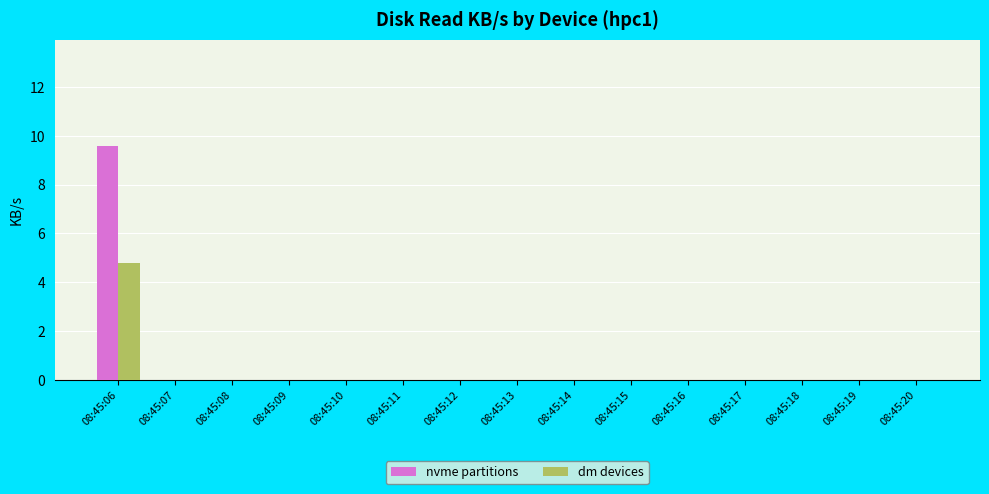

Reading left to right, list all the values displayed in this chart.

nvme partitions: 9.6	0.0	0.0	0.0	0.0	0.0	0.0	0.0	0.0	0.0	0.0	0.0	0.0	0.0	0.0
dm devices: 4.8	0.0	0.0	0.0	0.0	0.0	0.0	0.0	0.0	0.0	0.0	0.0	0.0	0.0	0.0